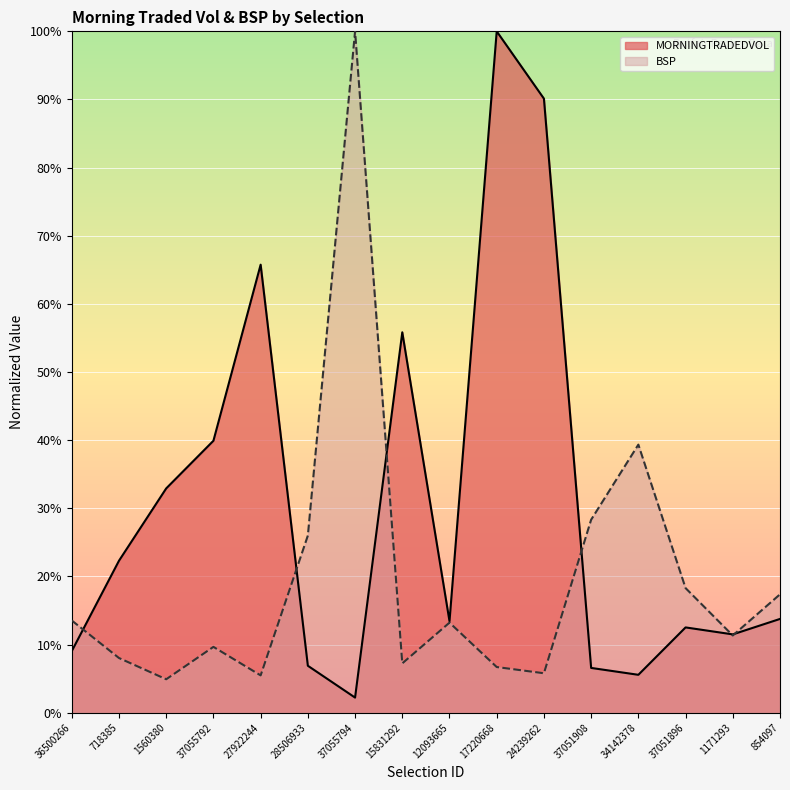

Between 24239262 and 36500266, which is larger?

24239262